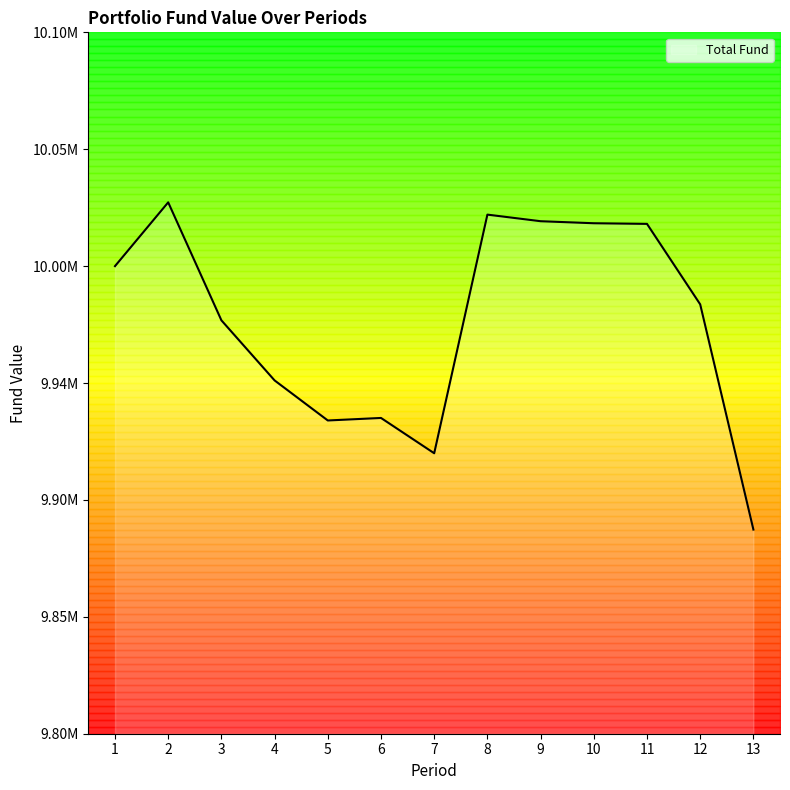

Rank the categories by value from lowest to highest.

13, 7, 5, 6, 4, 3, 12, 1, 11, 10, 9, 8, 2